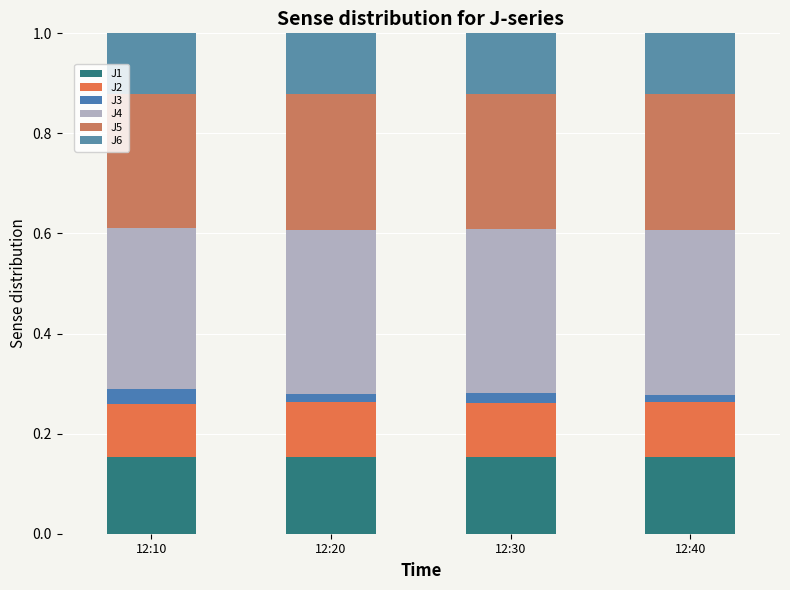

Does the chart contain stacked bars?

Yes